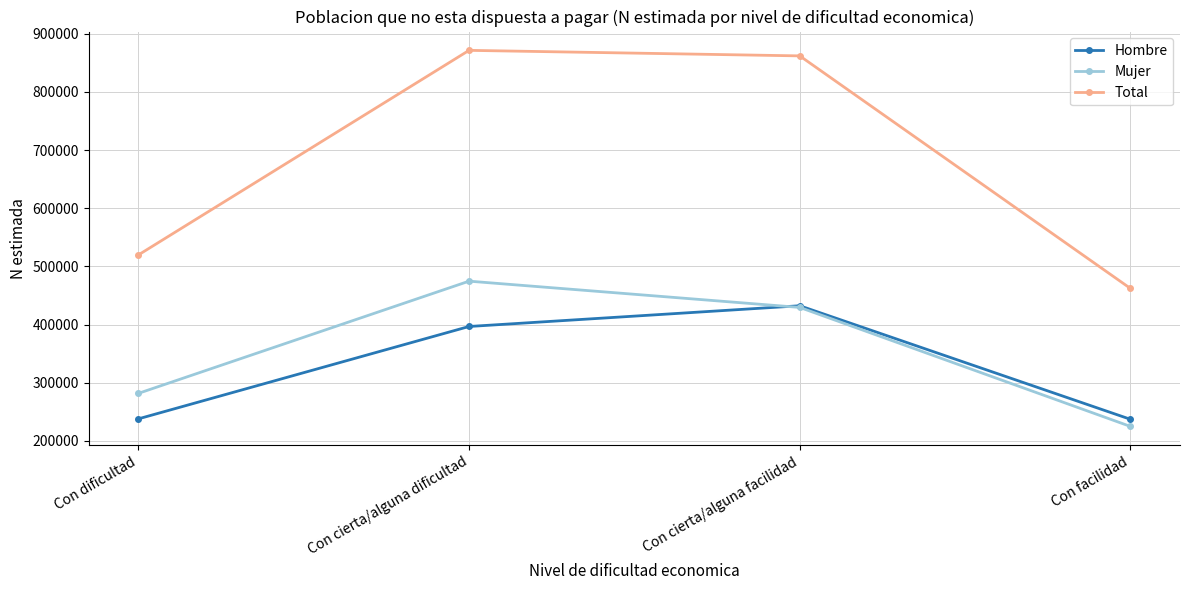

In Mujer, how many points are higher than both neighbors (excluding endpoints)?

1